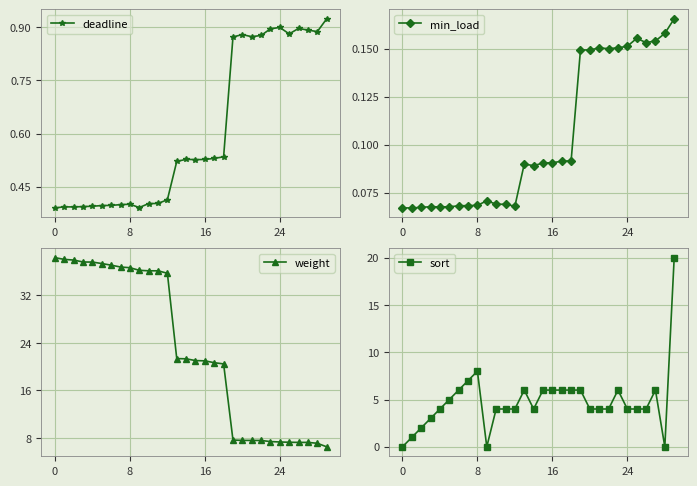

True or false: weight and sort cross at least once.

True